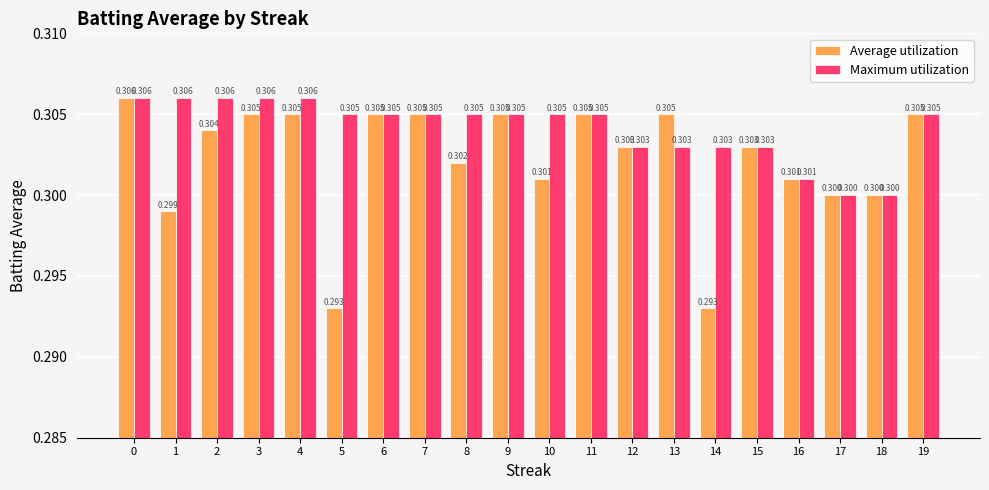

Reading left to right, what are all the values shown in this chart?

Average utilization: 0=0.3	1=0.3	2=0.3	3=0.3	4=0.3	5=0.3	6=0.3	7=0.3	8=0.3	9=0.3	10=0.3	11=0.3	12=0.3	13=0.3	14=0.3	15=0.3	16=0.3	17=0.3	18=0.3	19=0.3
Maximum utilization: 0=0.3	1=0.3	2=0.3	3=0.3	4=0.3	5=0.3	6=0.3	7=0.3	8=0.3	9=0.3	10=0.3	11=0.3	12=0.3	13=0.3	14=0.3	15=0.3	16=0.3	17=0.3	18=0.3	19=0.3